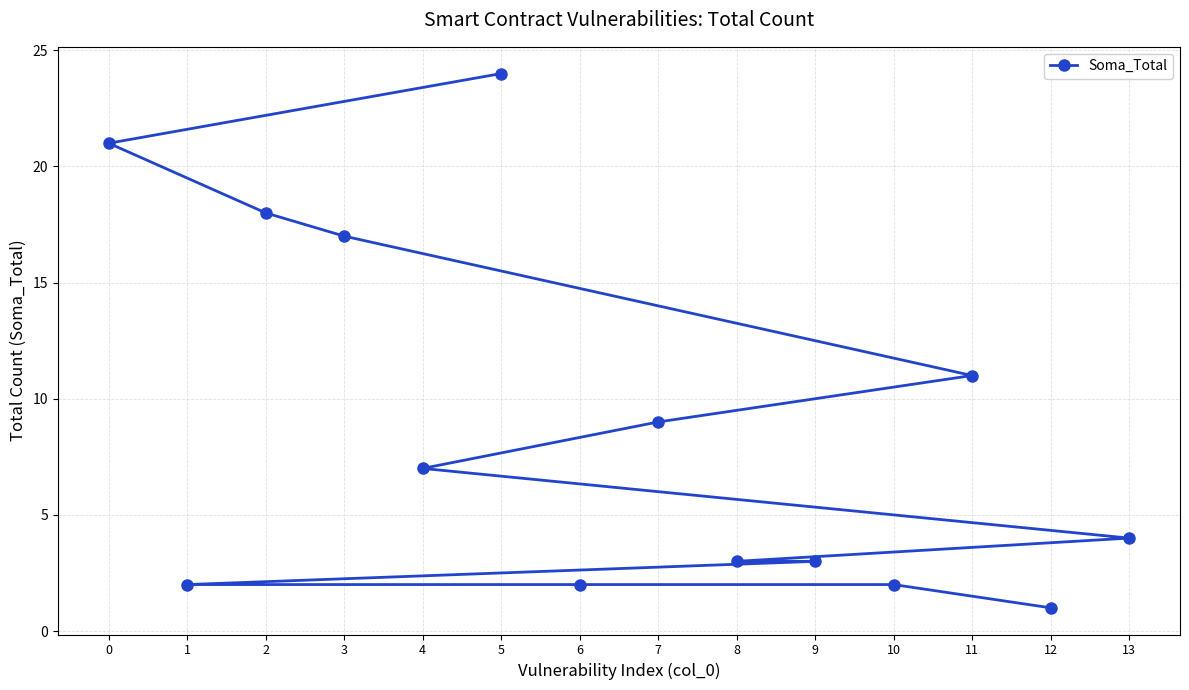

How many series are shown in this chart?

1